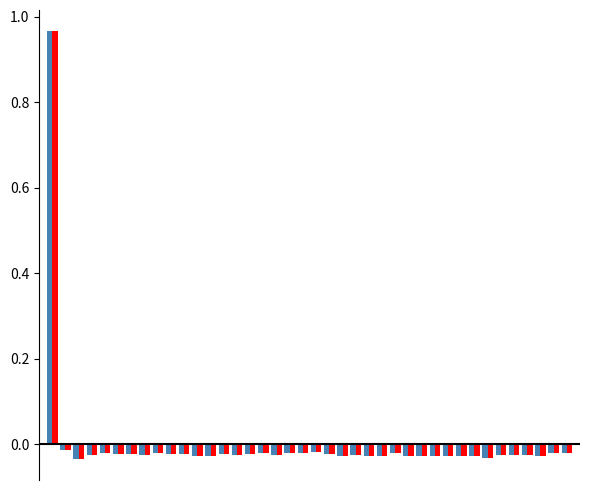

Reading left to right, extract all data points from this chart.

values: 1.0	-0.0	-0.0	-0.0	-0.0	-0.0	-0.0	-0.0	-0.0	-0.0	-0.0	-0.0	-0.0	-0.0	-0.0	-0.0	-0.0	-0.0	-0.0	-0.0	-0.0	-0.0	-0.0	-0.0	-0.0	-0.0	-0.0	-0.0	-0.0	-0.0	-0.0	-0.0	-0.0	-0.0	-0.0	-0.0	-0.0	-0.0	-0.0	-0.0
geocd: 1.0	-0.0	-0.0	-0.0	-0.0	-0.0	-0.0	-0.0	-0.0	-0.0	-0.0	-0.0	-0.0	-0.0	-0.0	-0.0	-0.0	-0.0	-0.0	-0.0	-0.0	-0.0	-0.0	-0.0	-0.0	-0.0	-0.0	-0.0	-0.0	-0.0	-0.0	-0.0	-0.0	-0.0	-0.0	-0.0	-0.0	-0.0	-0.0	-0.0